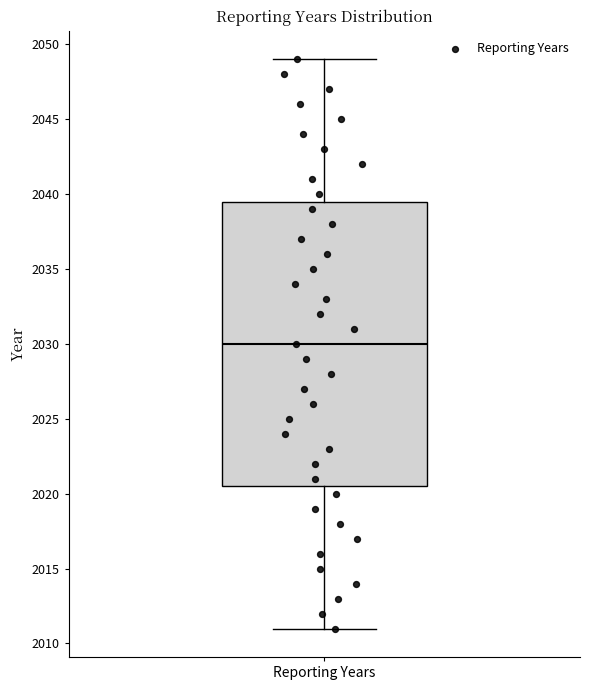

Read this box plot against the y-axis: the position of the median line, the range covered by the box, and the ends of both whiskers. The values are not printed on the chart, so give them approximately, as read against the axis.

median 2030.0, box 2020.5 to 2039.5, whiskers 2011.0 to 2049.0